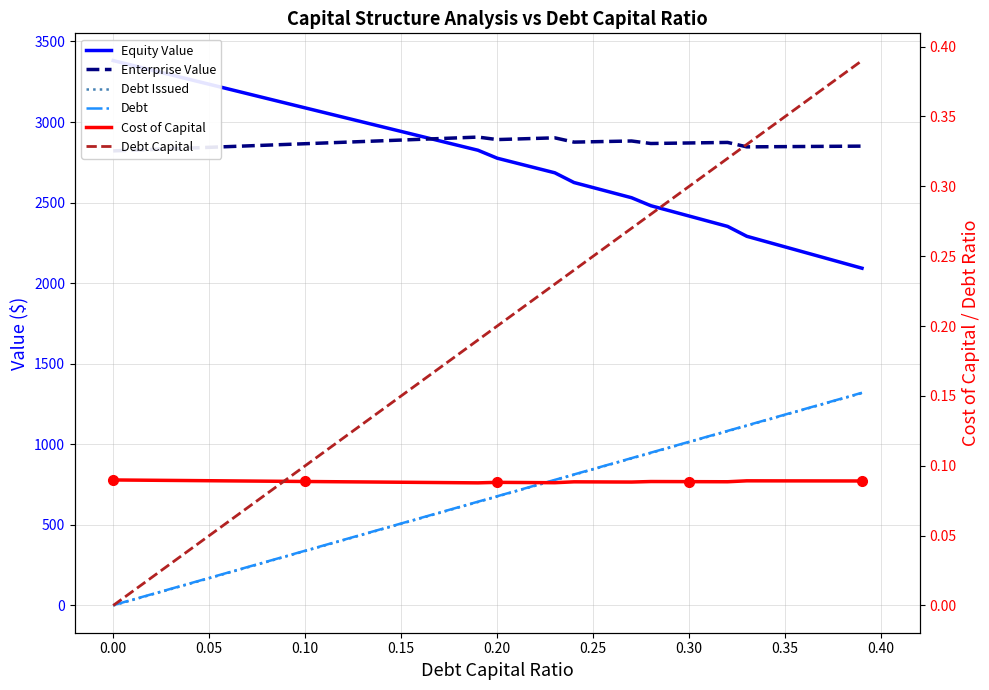

What is the label of the 20th point from the right?

0.20